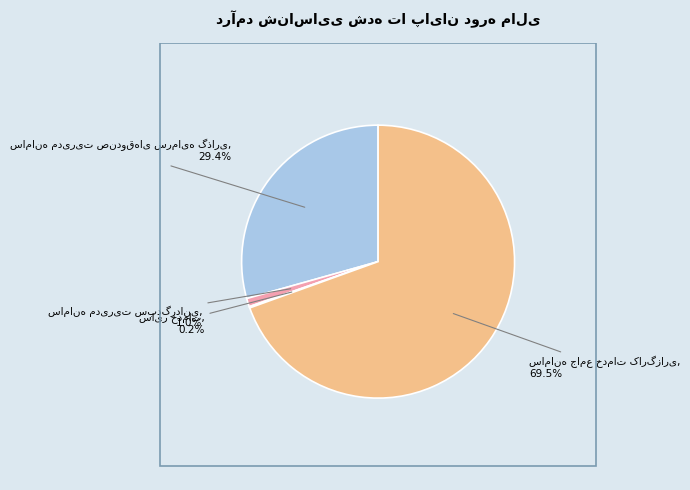

To the nearest percent, what is the average slice percentage?

25%